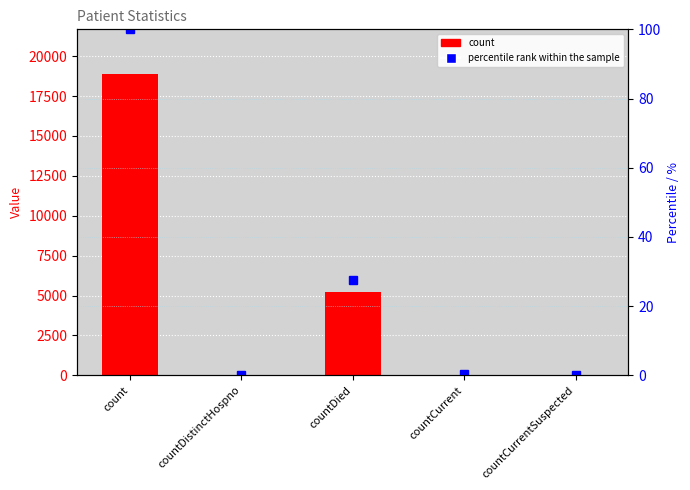

The value of percentile rank at countCurrentSuspected is 0.0. True or false?

True